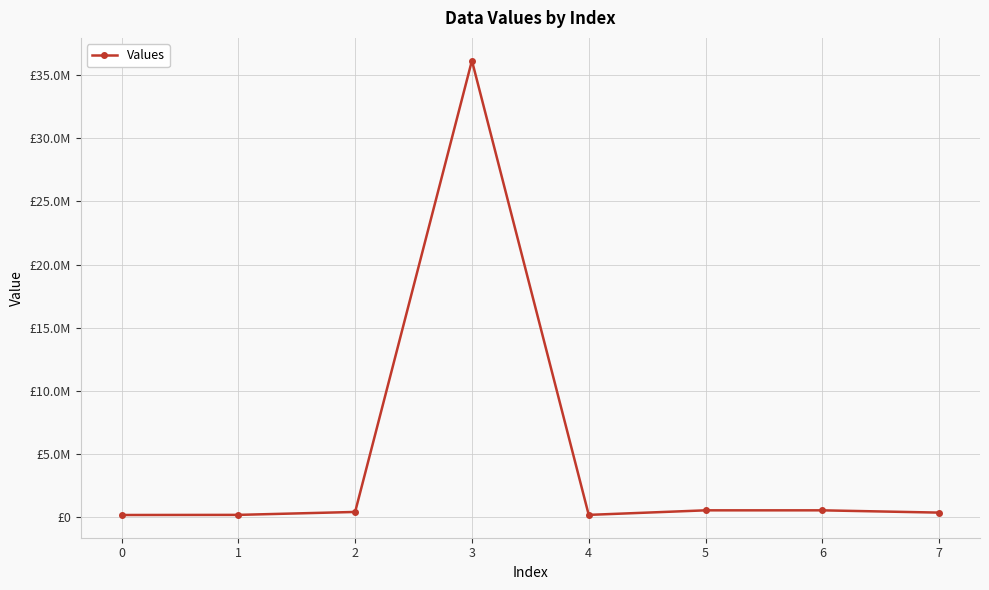

Does the chart have visible grid lines?

Yes